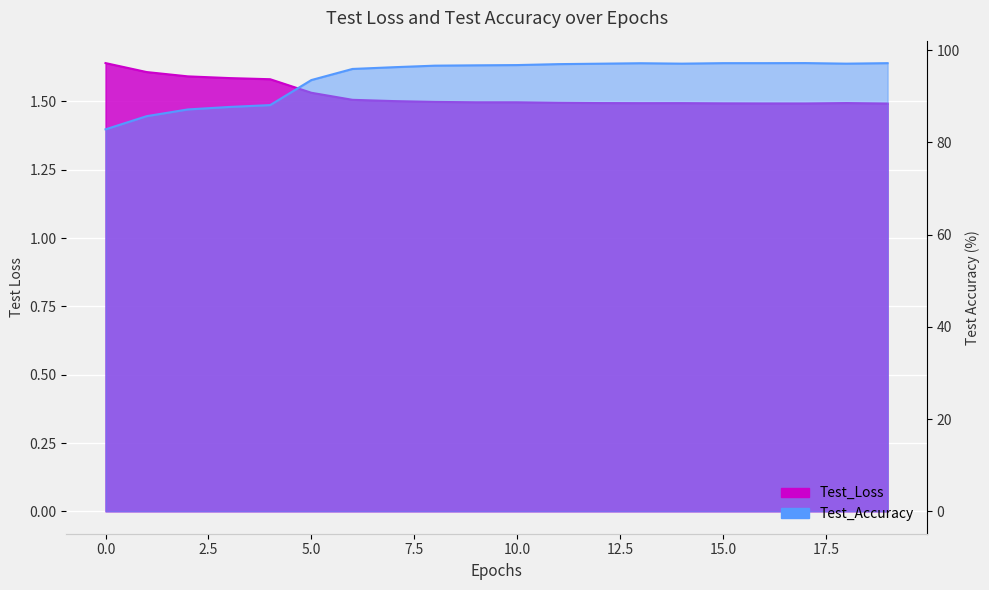

Read the Test_Loss value at 3.

1.6